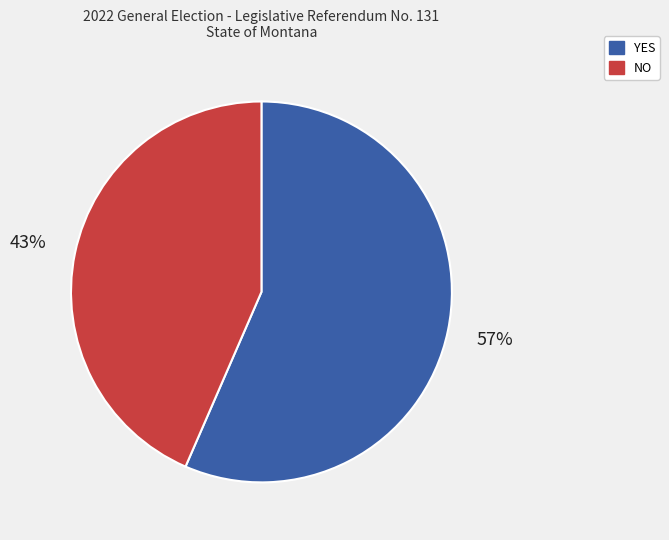

To the nearest percent, what is the average slice percentage?

50%